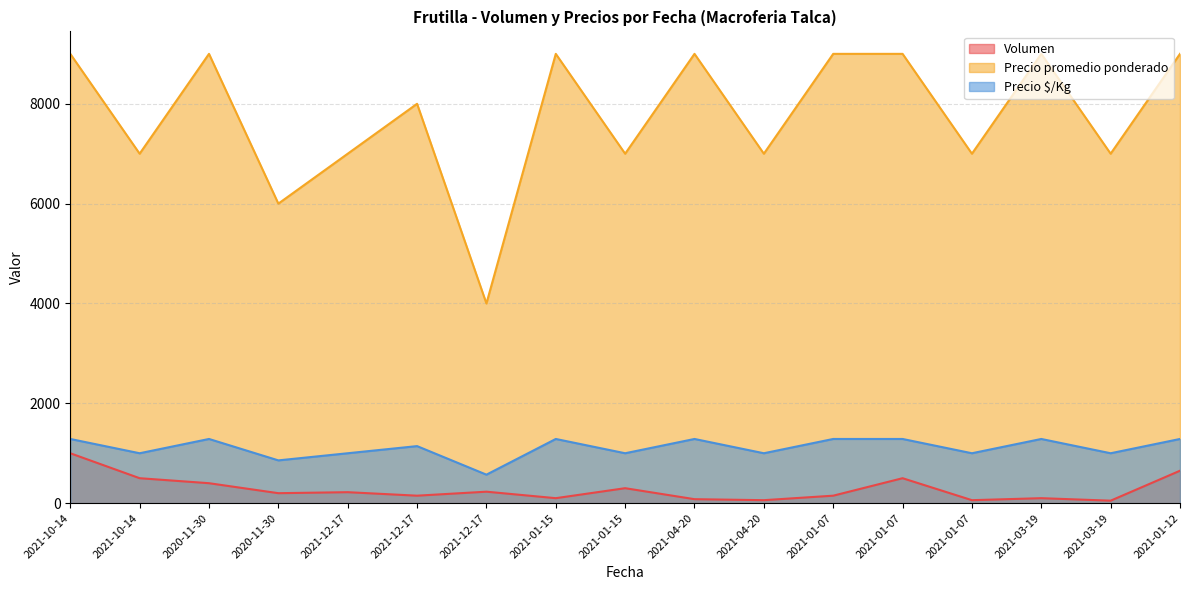

What is the lowest value of the Precio promedio ponderado series?

4000